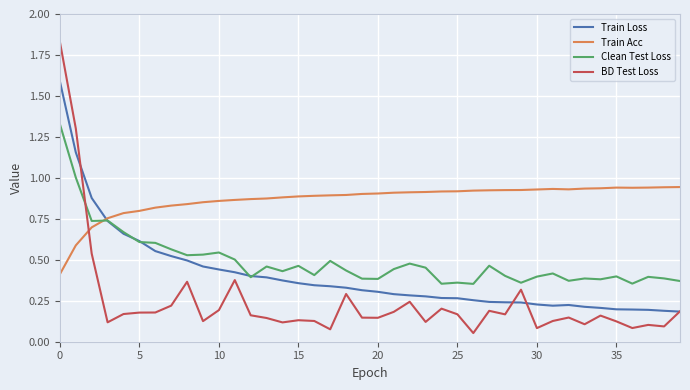

Which series ends up on top after the final intersection of Train Loss and Train Acc?

Train Acc